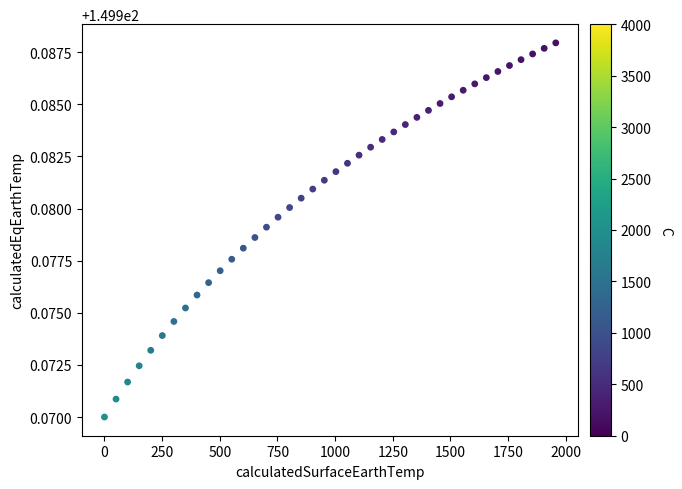

What is the range of X values (max minus min)?

1956.5